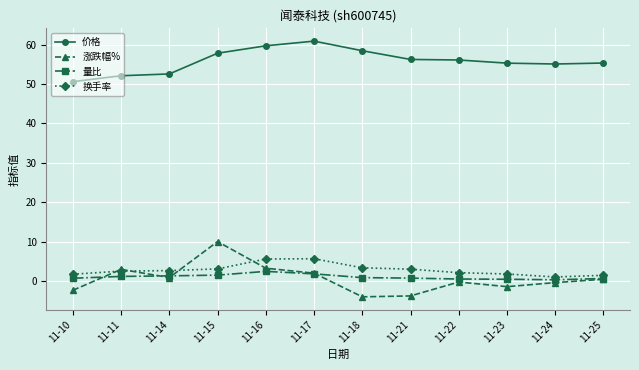

List the series in order of their peak value, lowest first.

量比, 换手率, 涨跌幅%, 价格